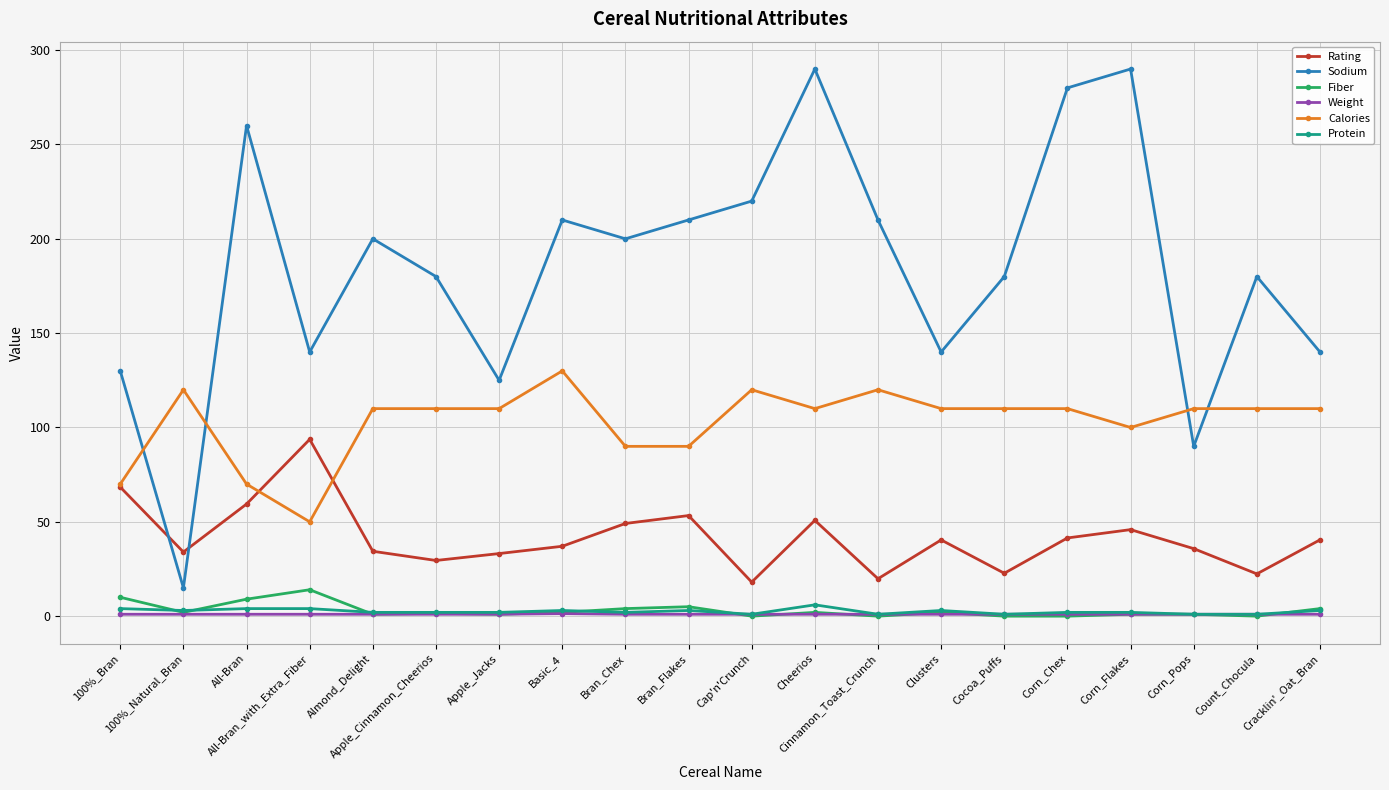

What is the label of the 9th point from the left?

Bran_Chex